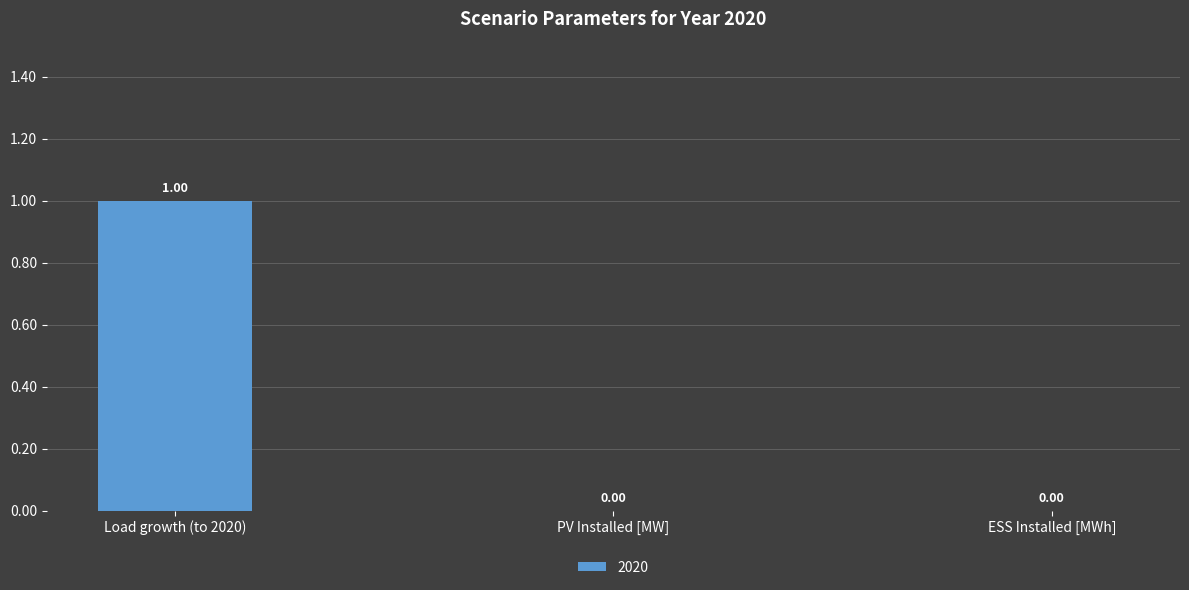

Count the number of data series in this chart.

1